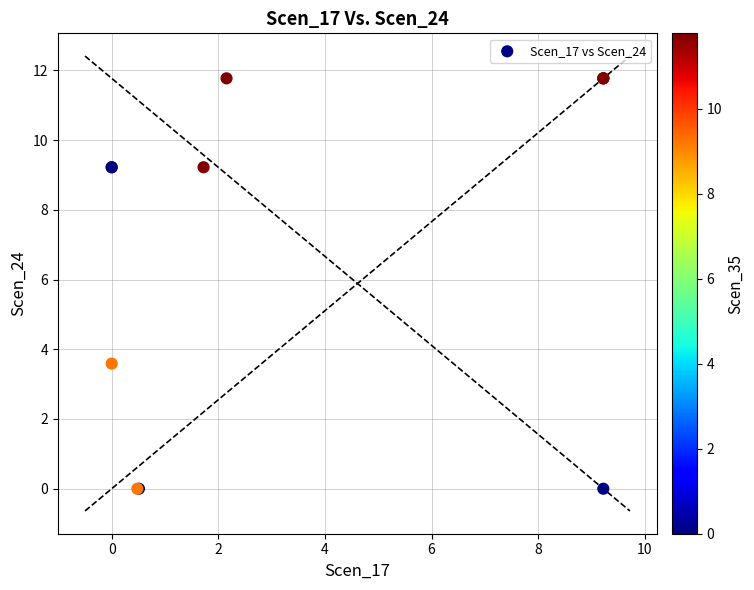

What Y value in the scatter plot is closest to 5?

3.6